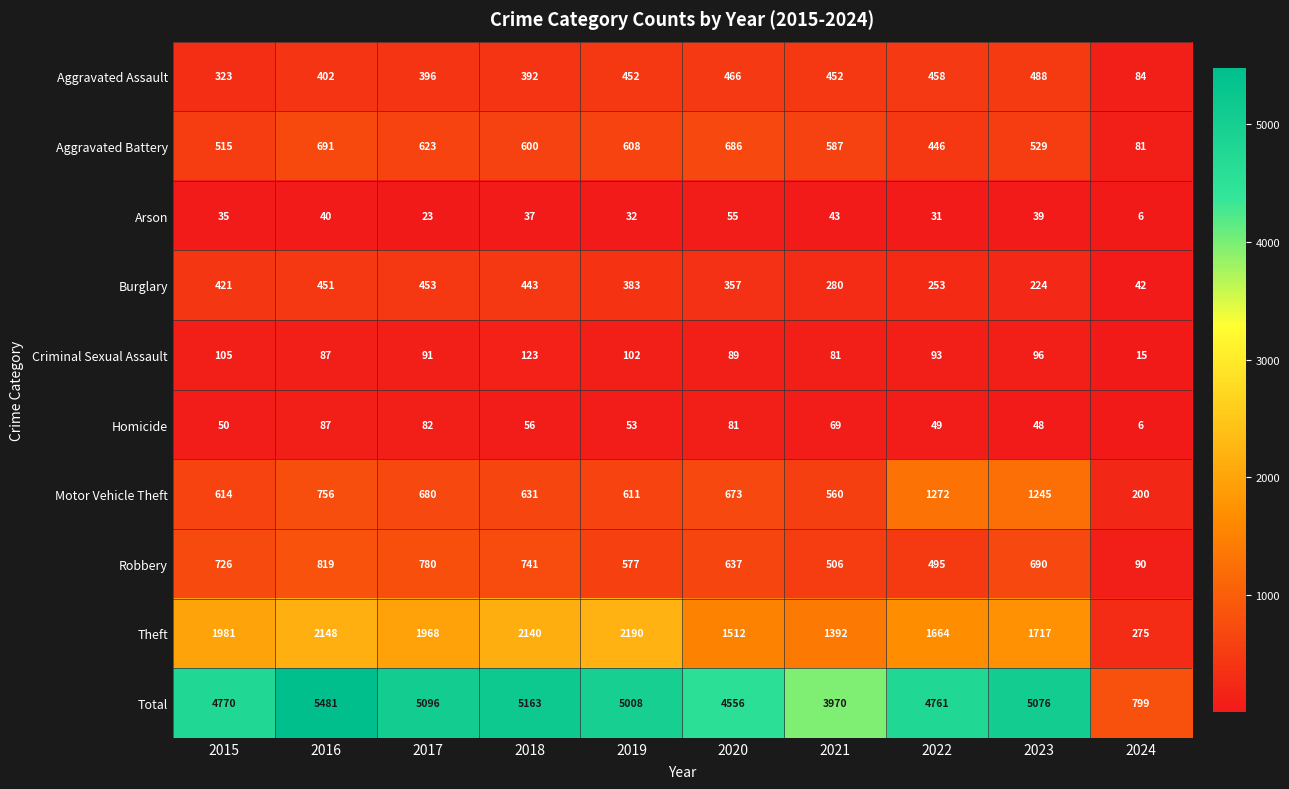

Between 2019 and 2021, which series saw the biggest shift?

Total